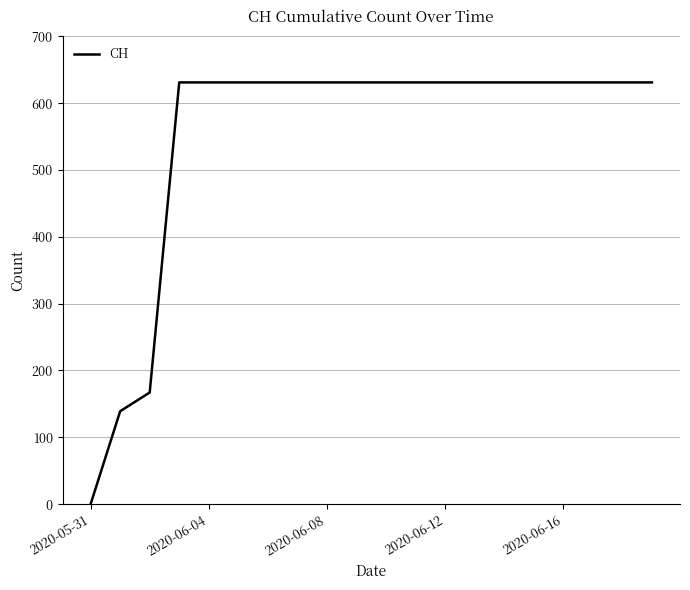

Reading left to right, list all the values displayed in this chart.

0	139	167	631	631	631	631	631	631	631	631	631	631	631	631	631	631	631	631	631